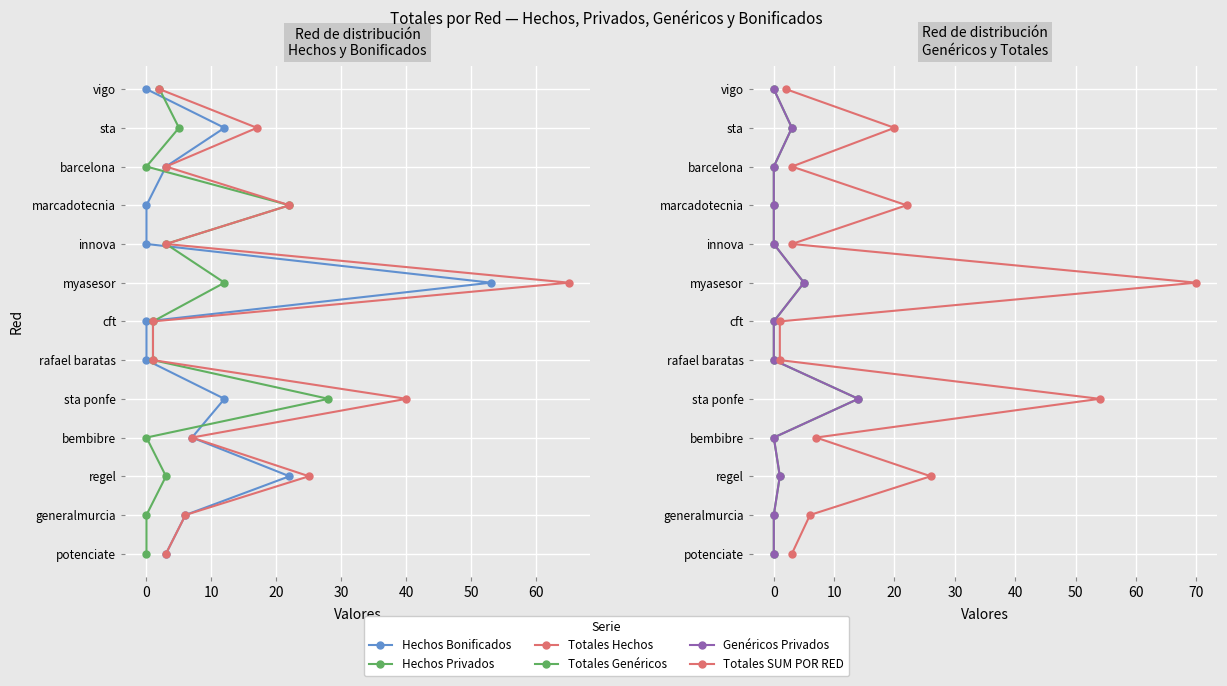

True or false: Hechos Privados and Hechos Bonificados cross at least once.

False